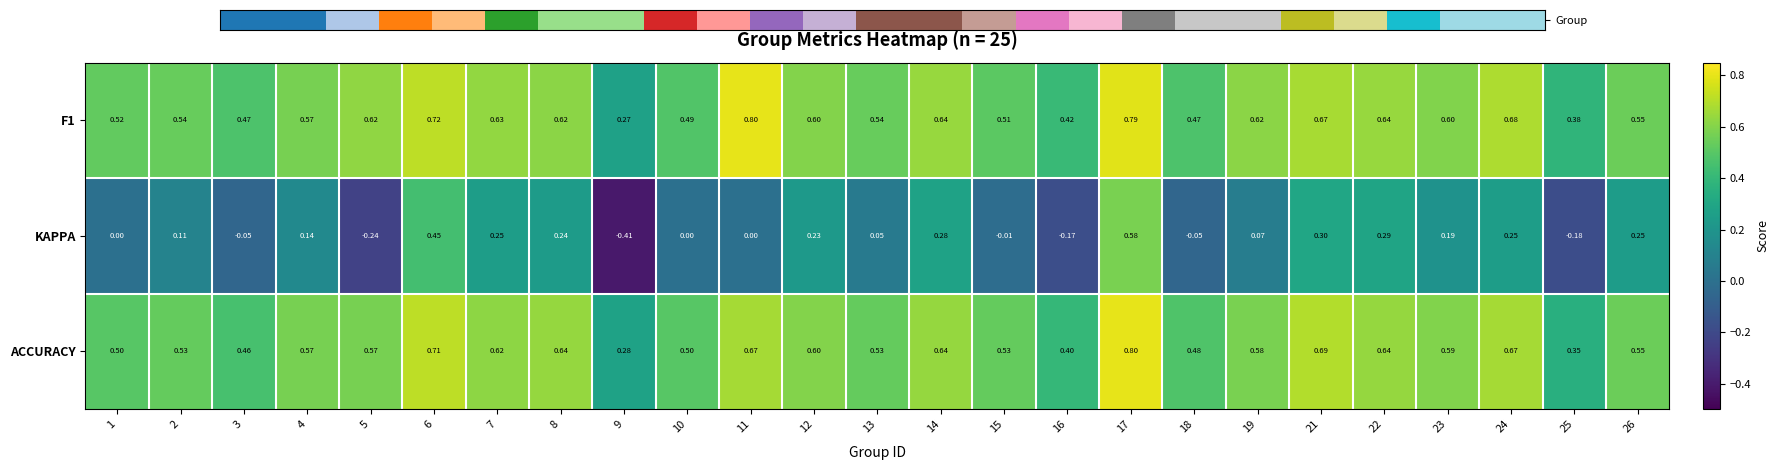

Count the number of data series in this chart.

3